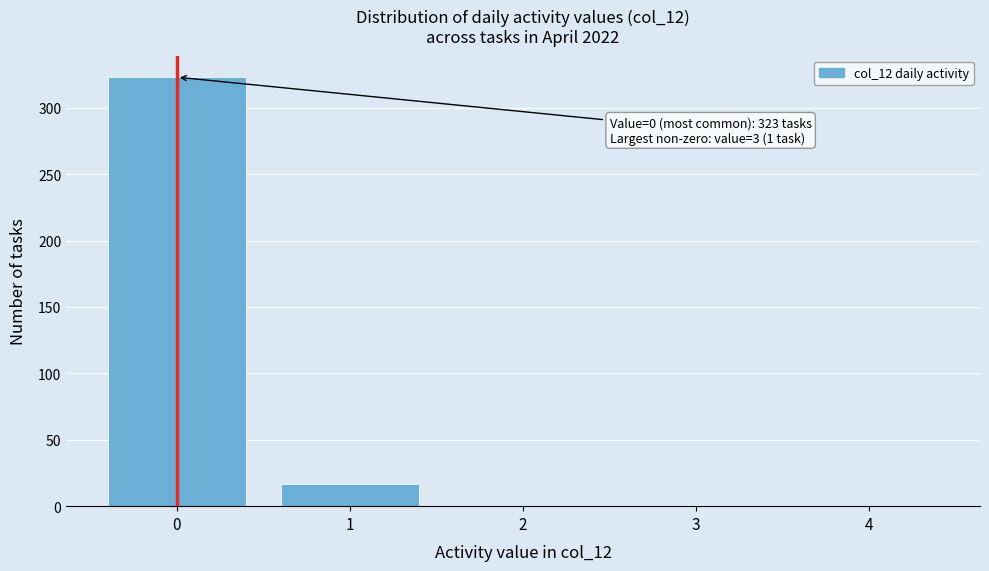

Is it true that the value at 4 is 0?

True